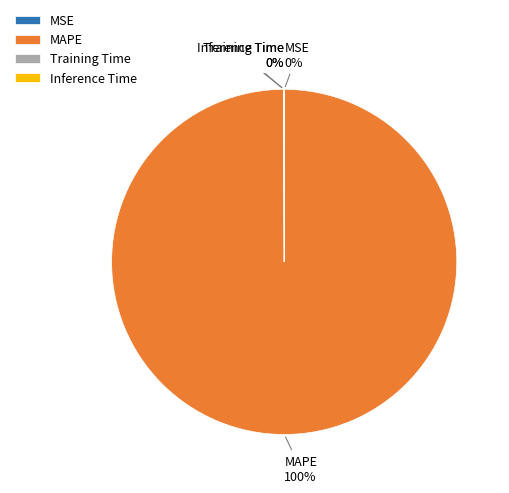

To the nearest percent, what percentage of the pie is MAPE?

100%